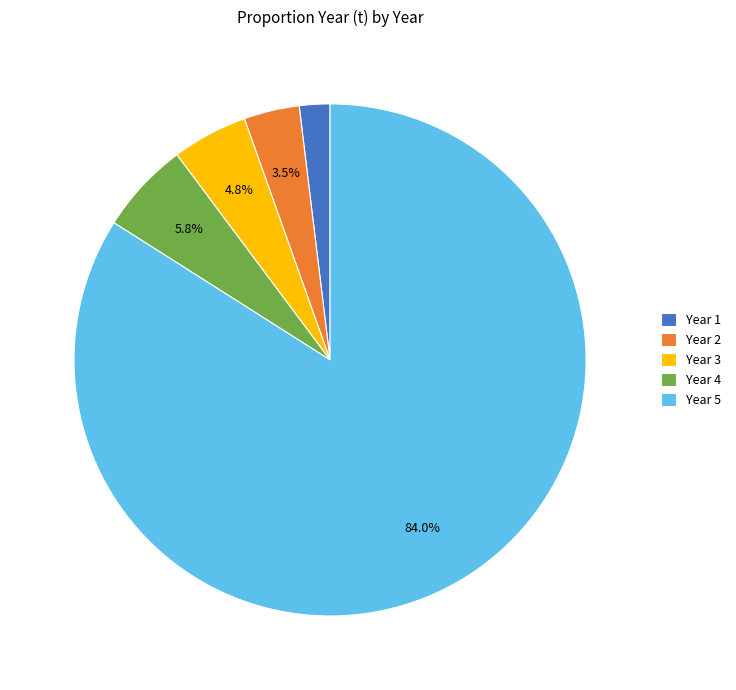

Between Year 5 and Year 4, which is larger?

Year 5